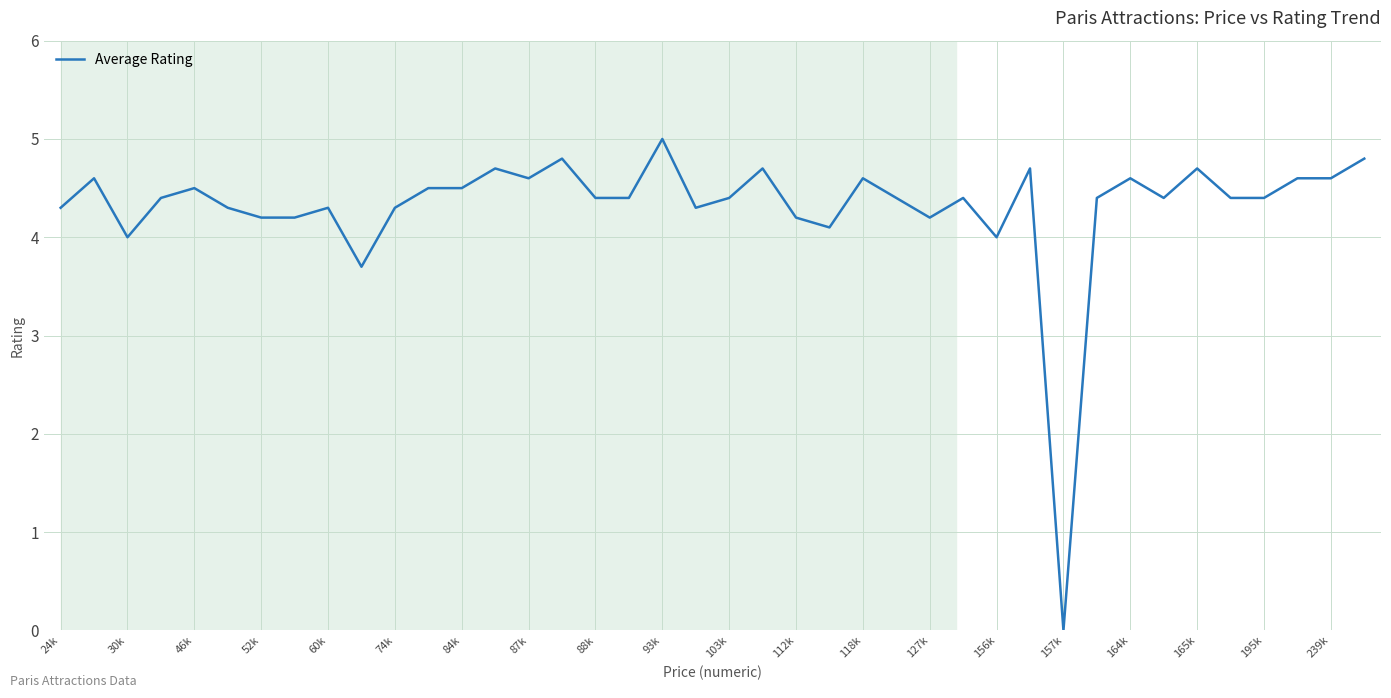

Does the chart display data point markers on the line(s)?

No